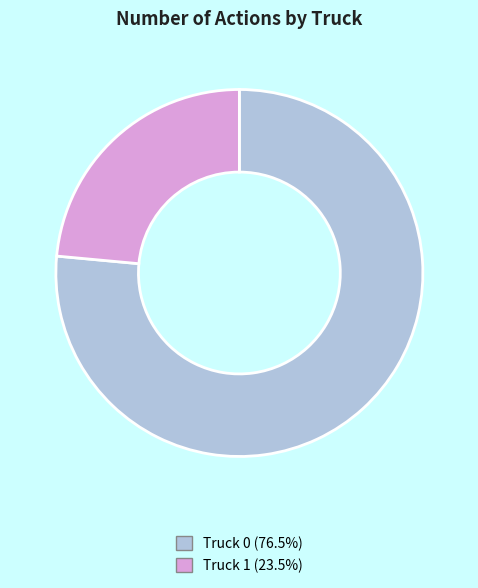

Which category accounts for the majority?

Truck 0